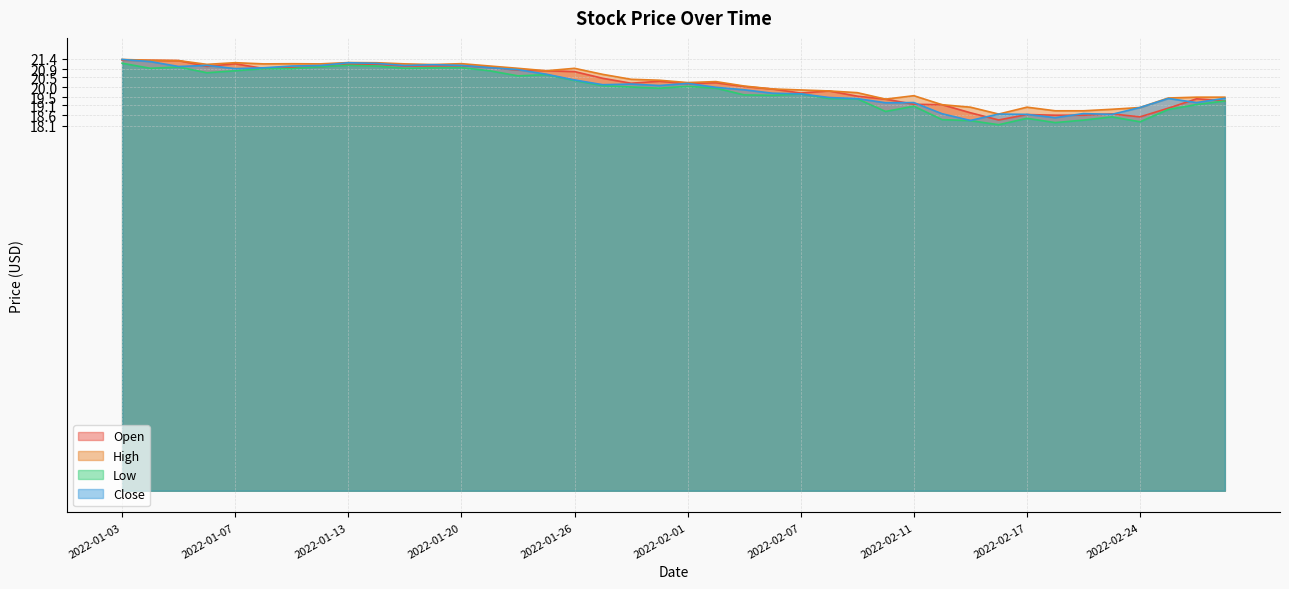

True or false: High and Open intersect in this chart.

False